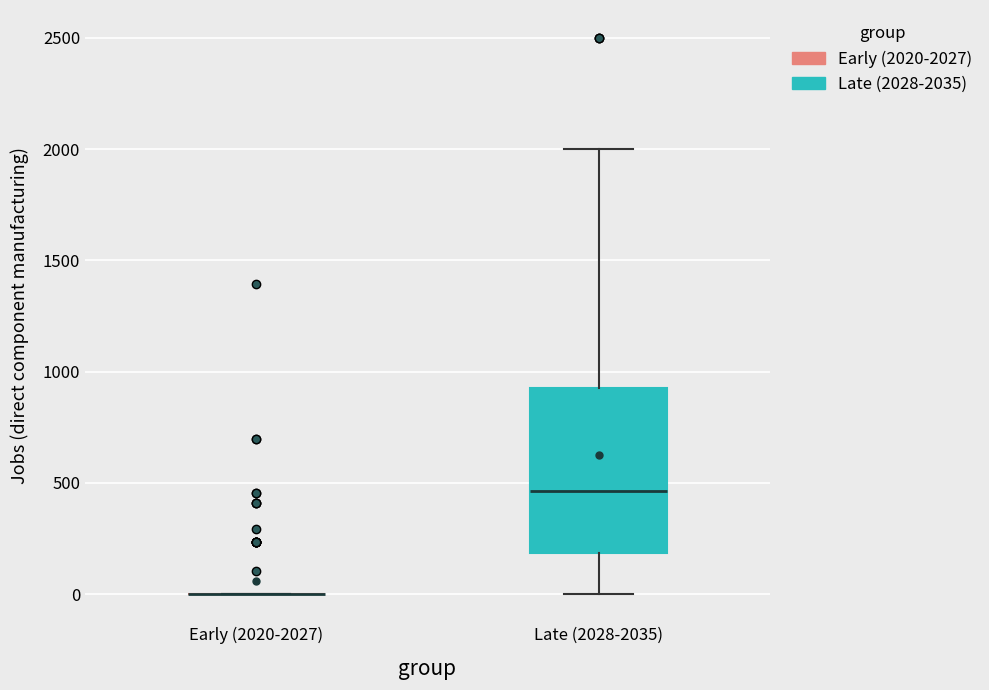

Where is the lower edge of the box for Late (2028-2035) on the y-axis? The values are not printed on the chart, so give them approximately, as read against the axis.

200